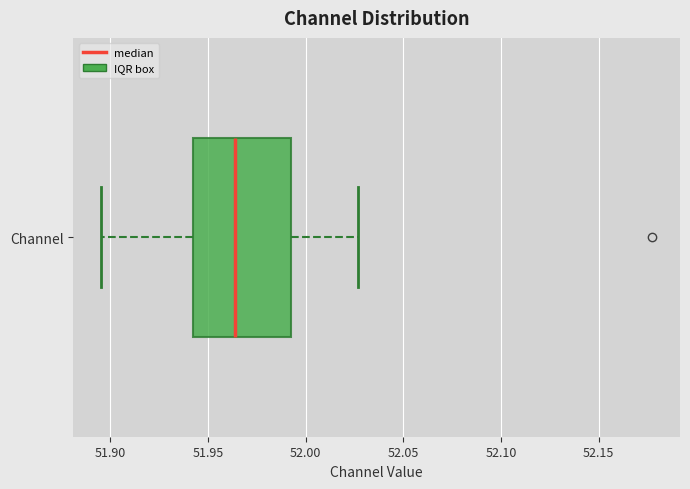

Where is the left edge of the box for Channel on the x-axis? The values are not printed on the chart, so give them approximately, as read against the axis.

51.940